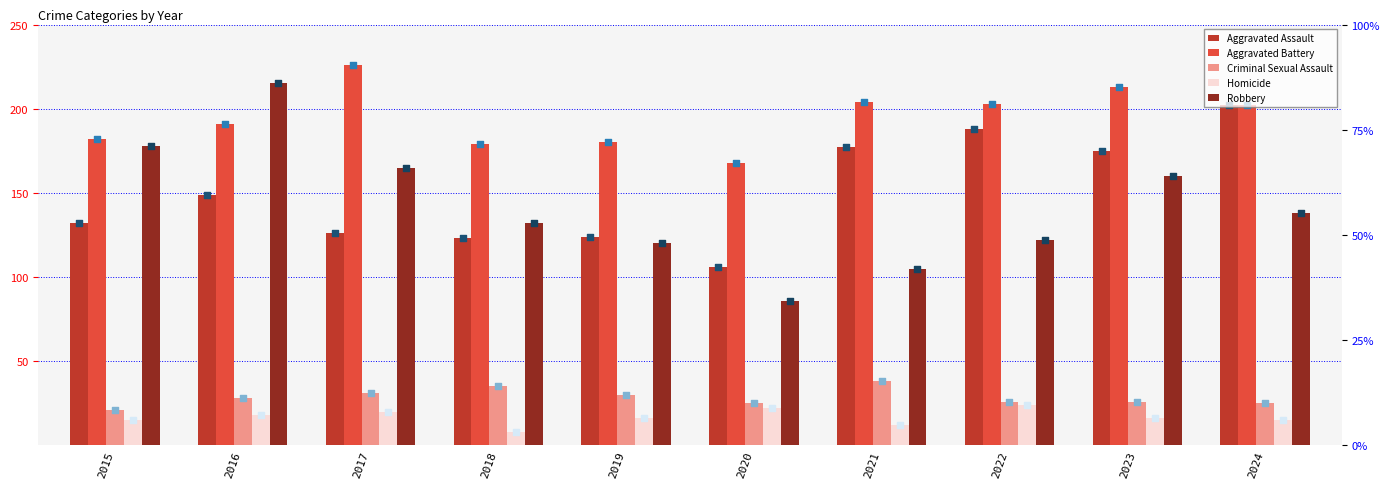

Which series contains the highest Y value?

Aggravated Battery